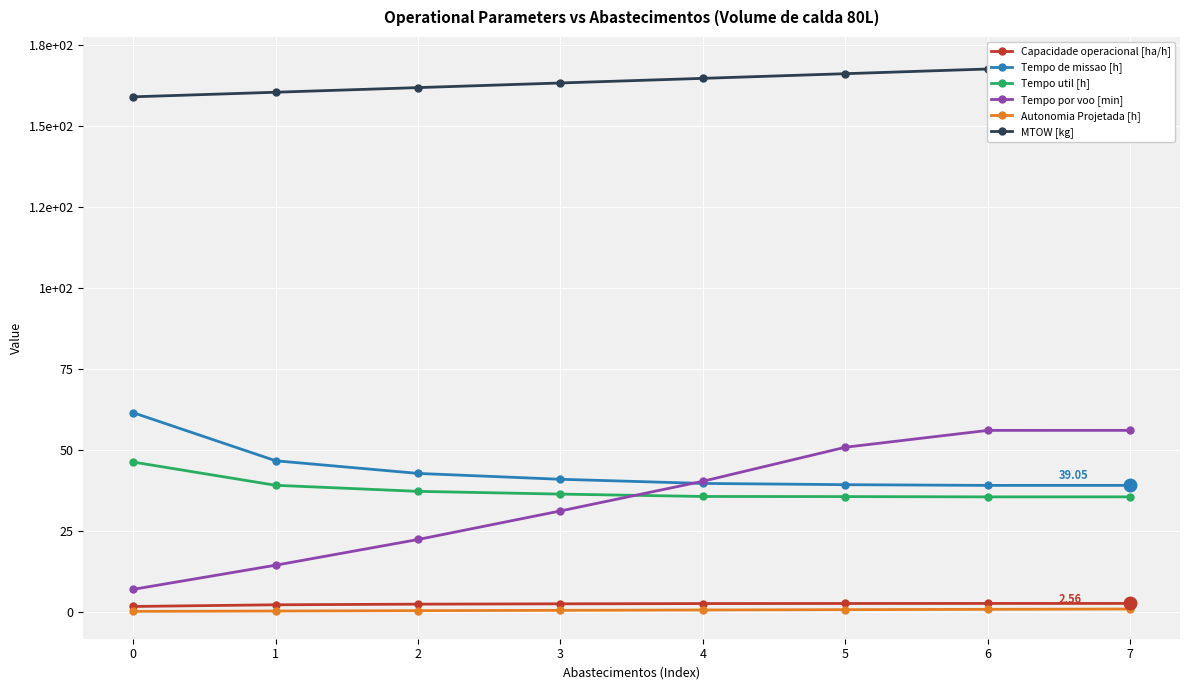

How many lines are shown in the chart?

6